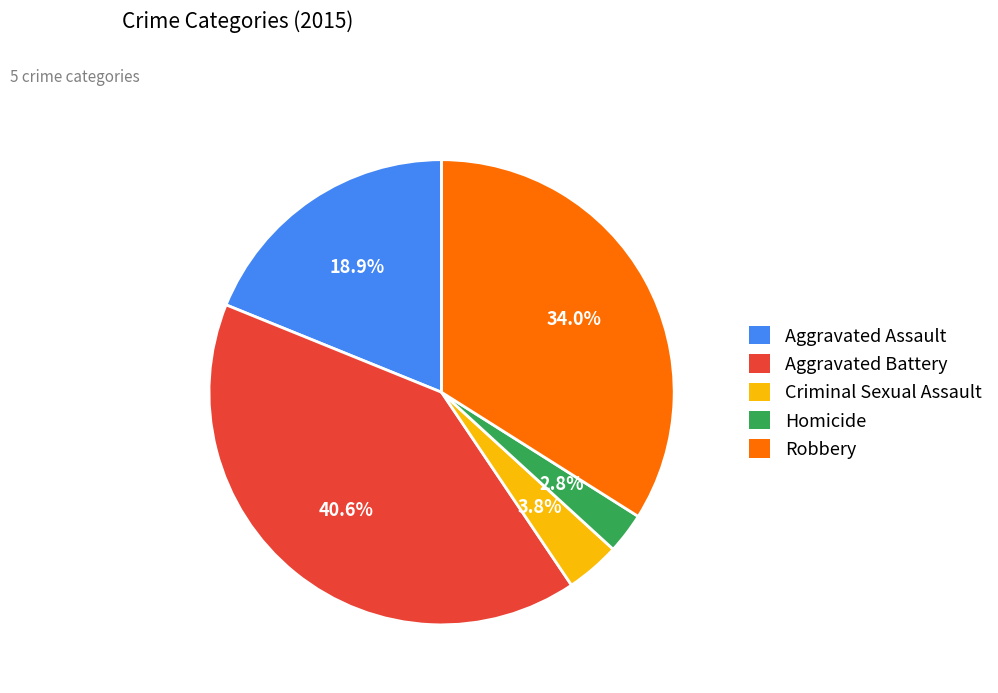

Which has a higher value, Robbery or Aggravated Battery?

Aggravated Battery